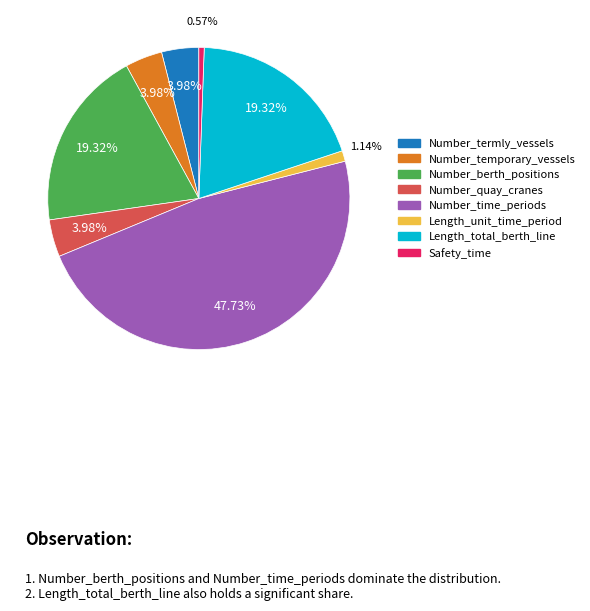

Is there any slice that represents more than half of the pie?

No